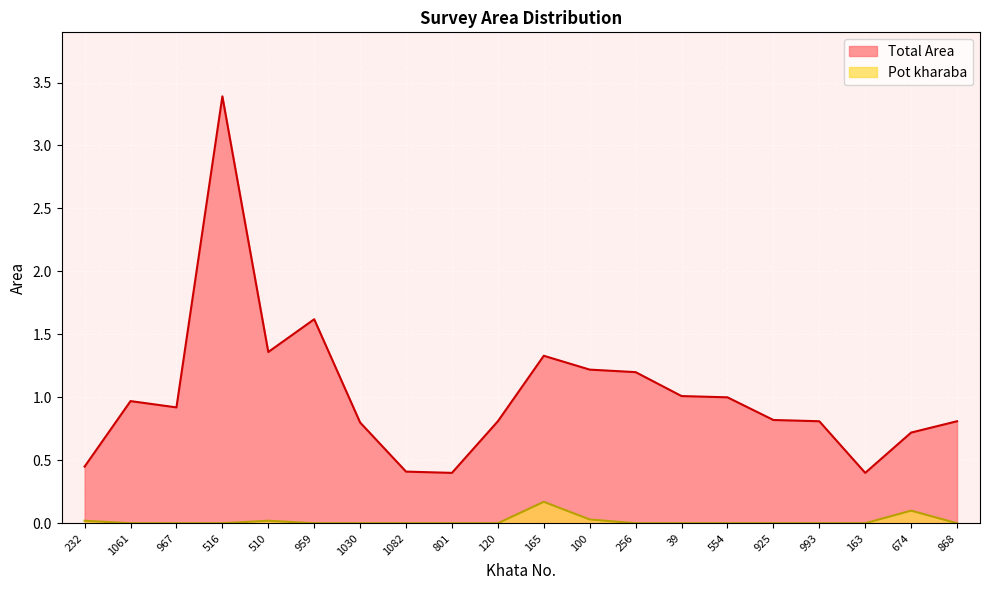

What is the label of the 19th point from the right?

1061